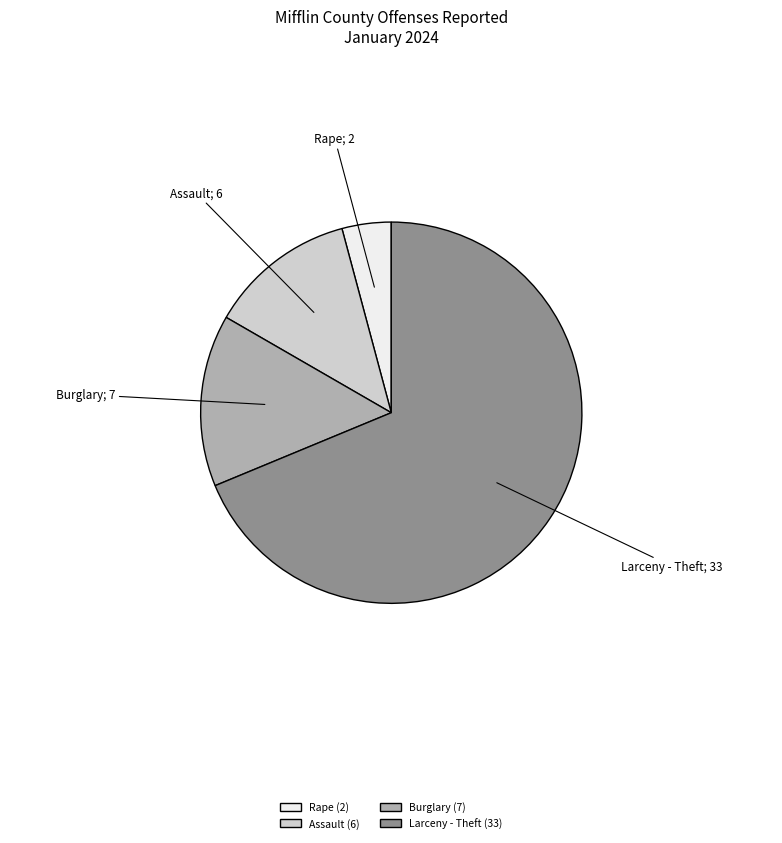

Which slice is the smallest?

Rape (2)